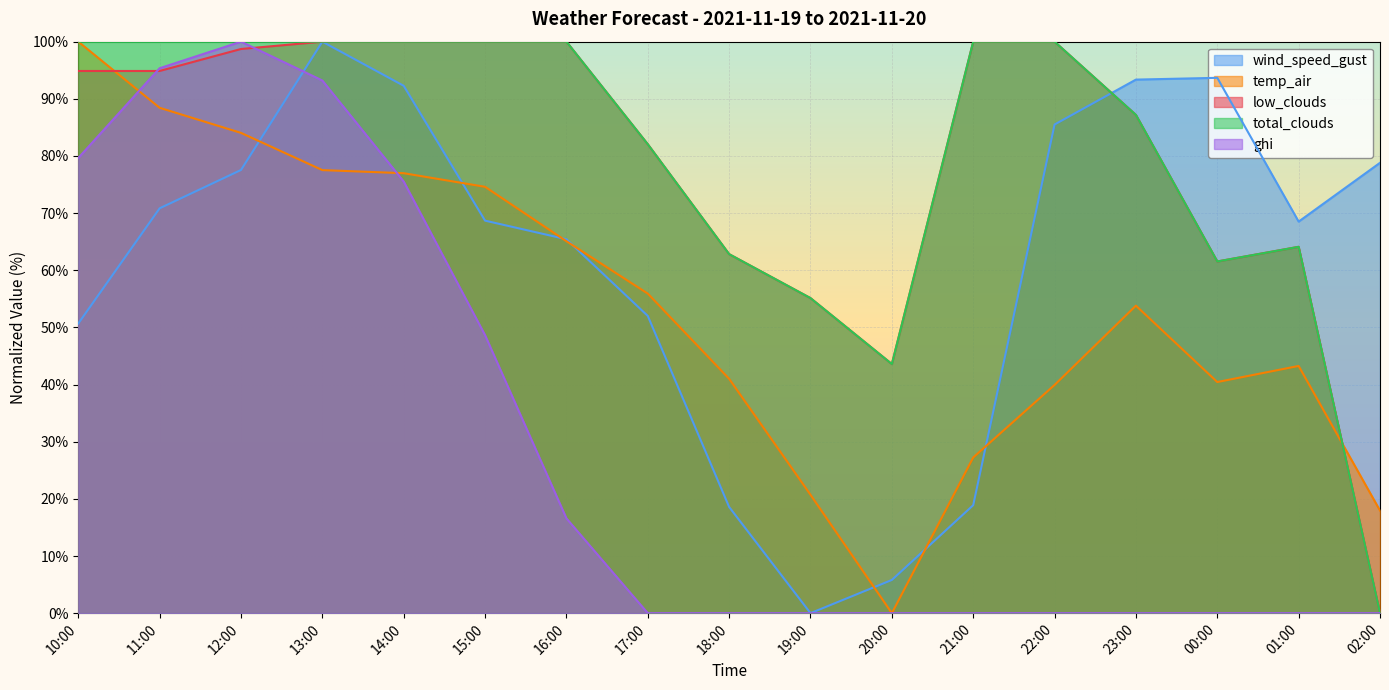

How many lines are shown in the chart?

5